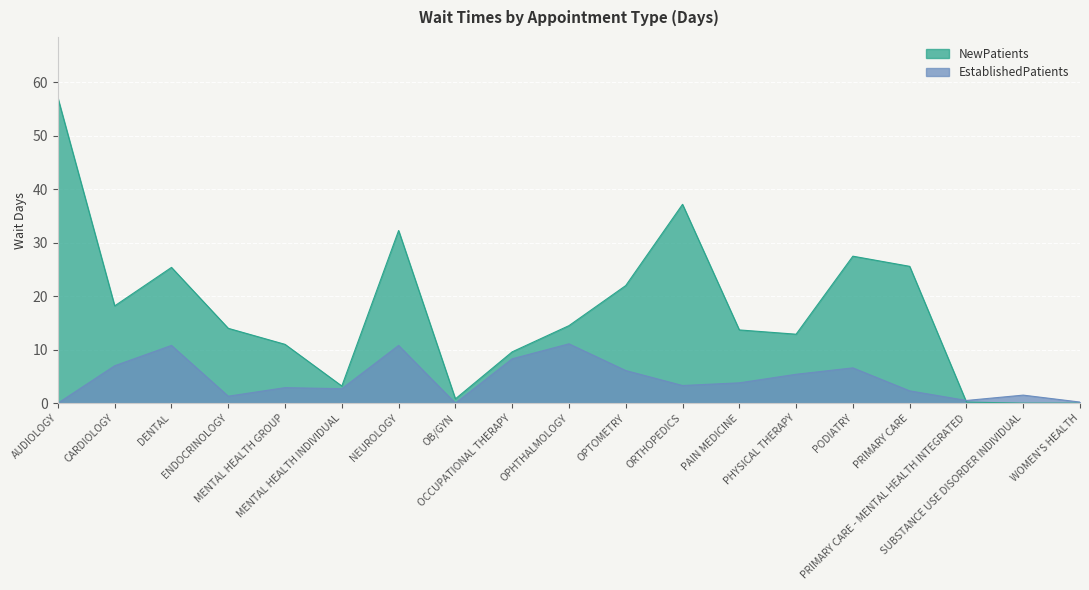

How many data points in EstablishedPatients are less than 3?

9